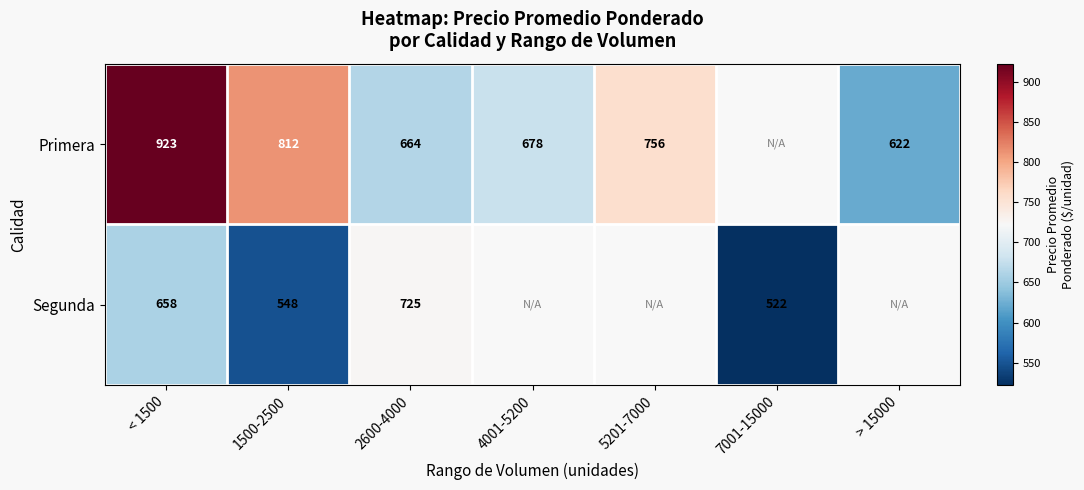

What is the sum of the Segunda values at 7001-15000 and 1500-2500?

1070